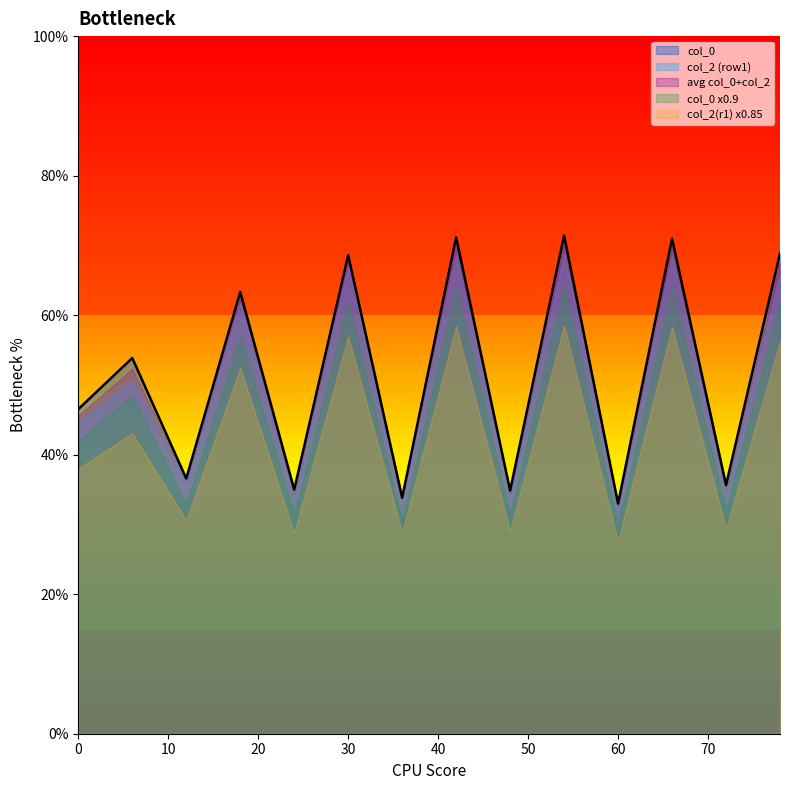

What is the greatest value displayed?

71.4